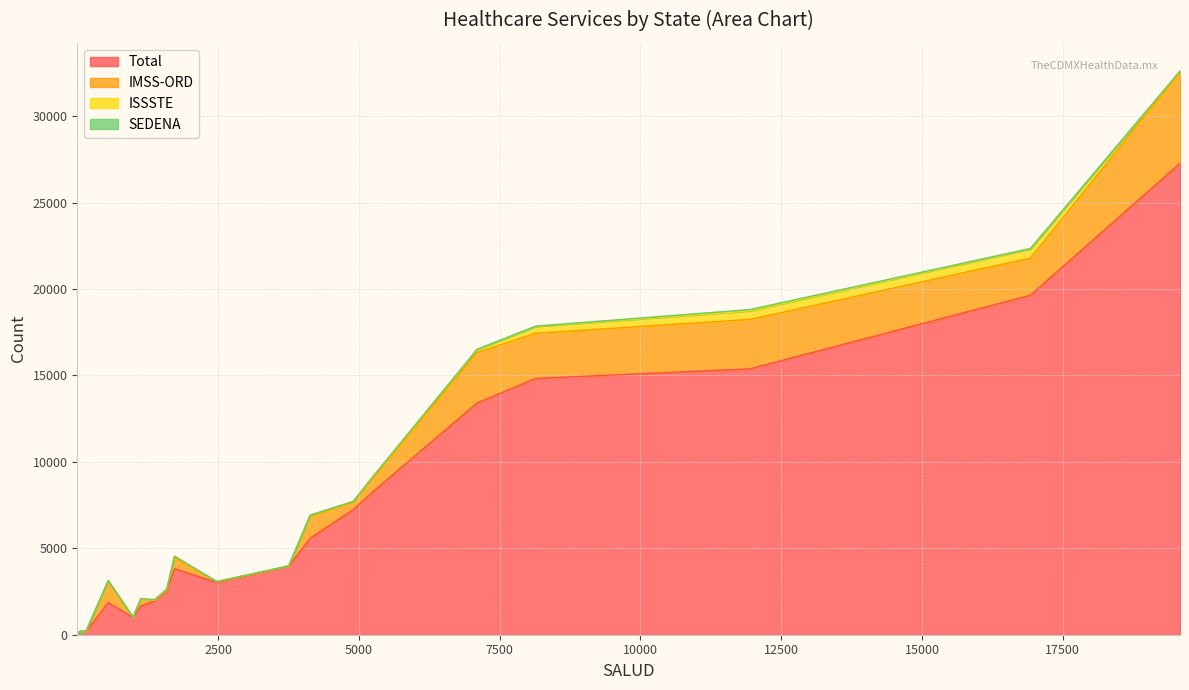

True or false: ISSSTE and SEDENA intersect in this chart.

True